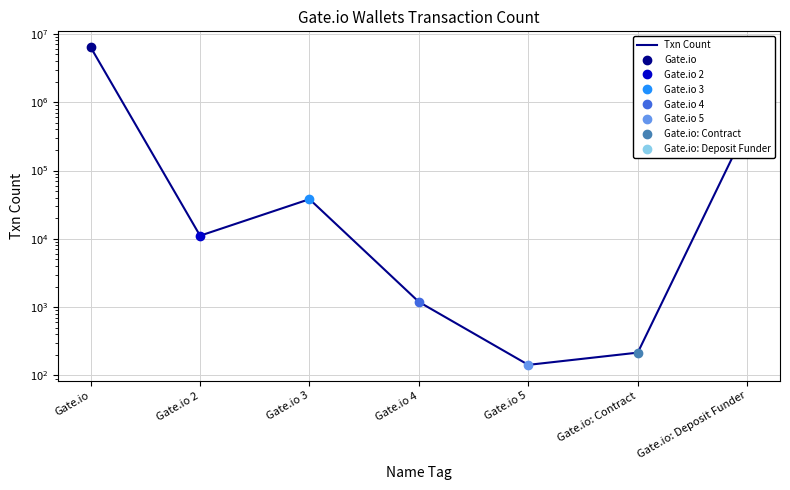

What is the minimum value shown in the chart?

143